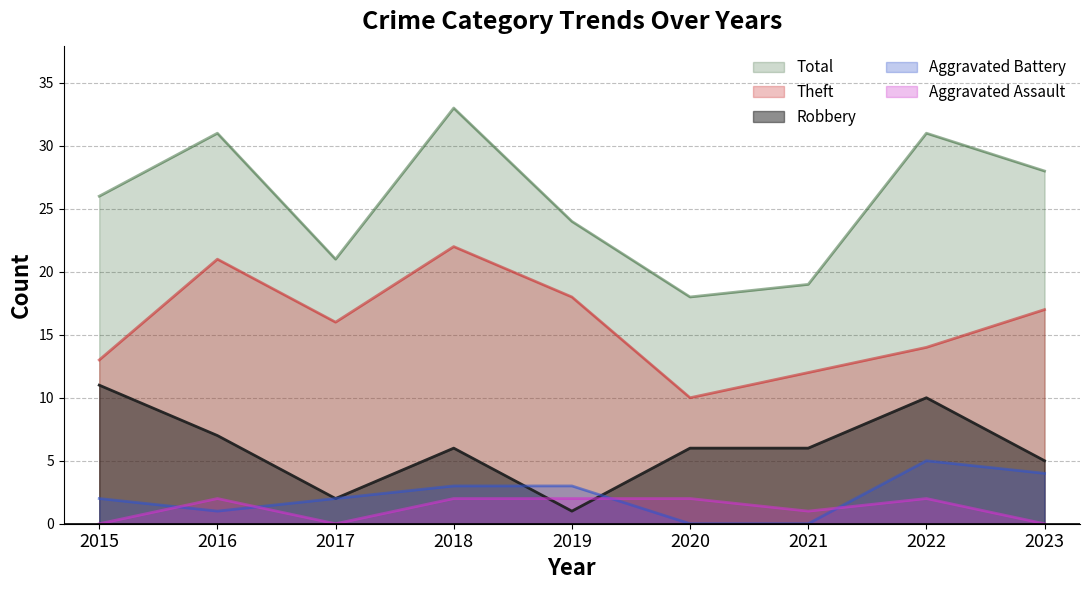

The Aggravated Battery series shows 0 at 2020. True or false?

True